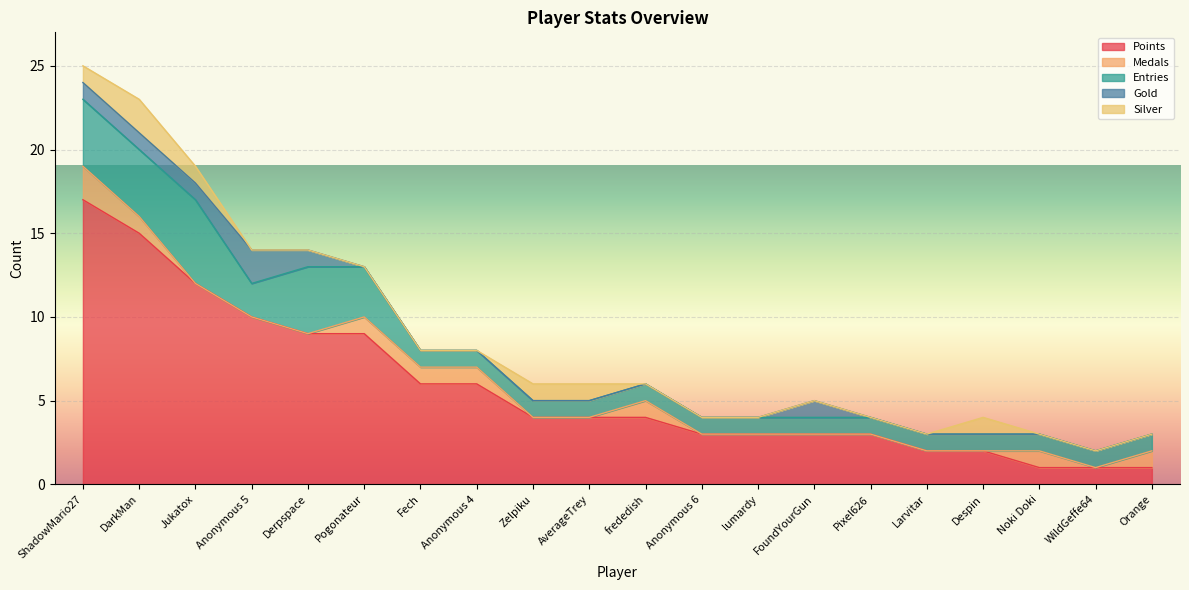

True or false: Silver has more than 1 interior local peaks.

True